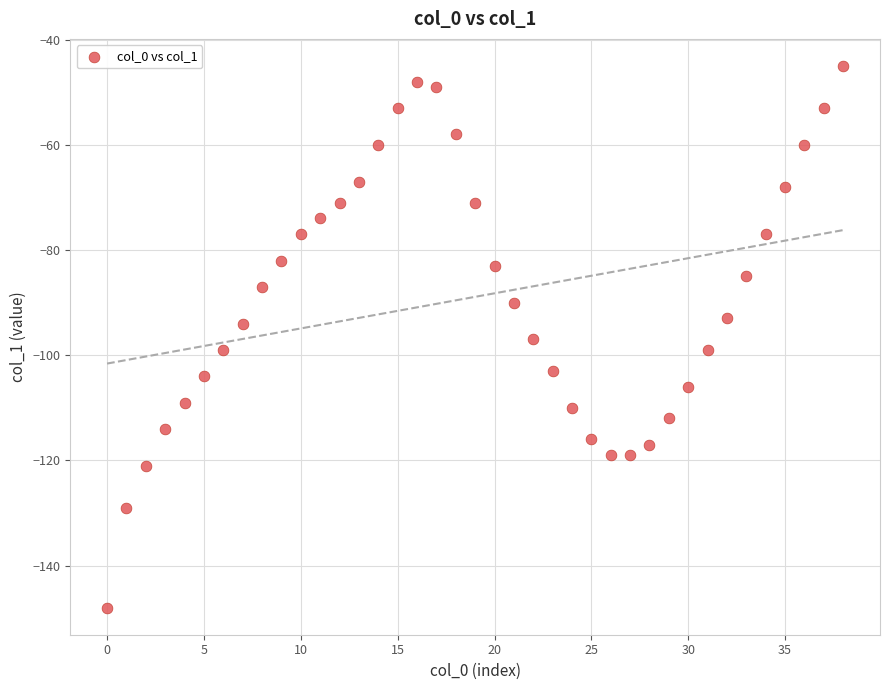

What is the range of Y values (max minus min)?

103